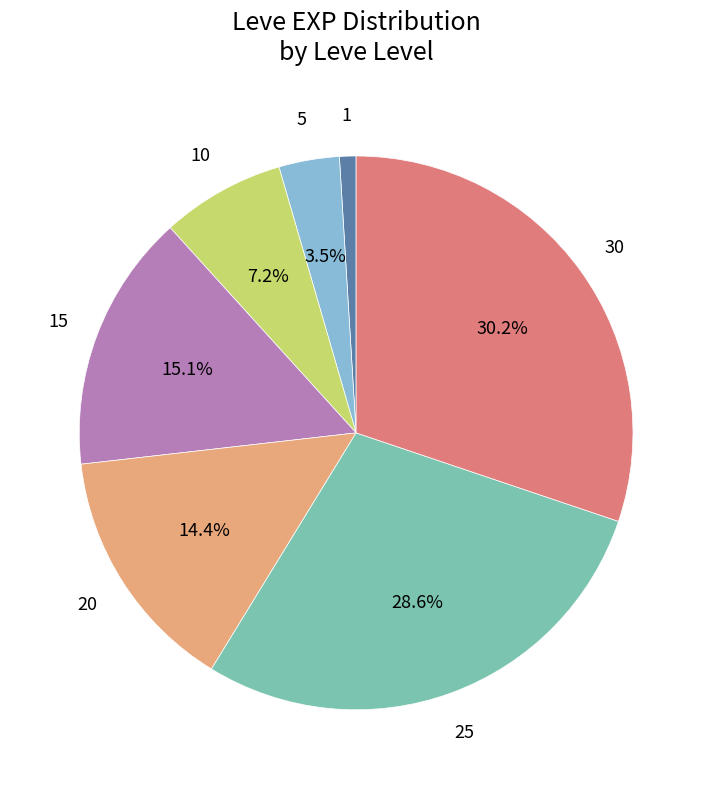

Count the number of slices in the pie.

7